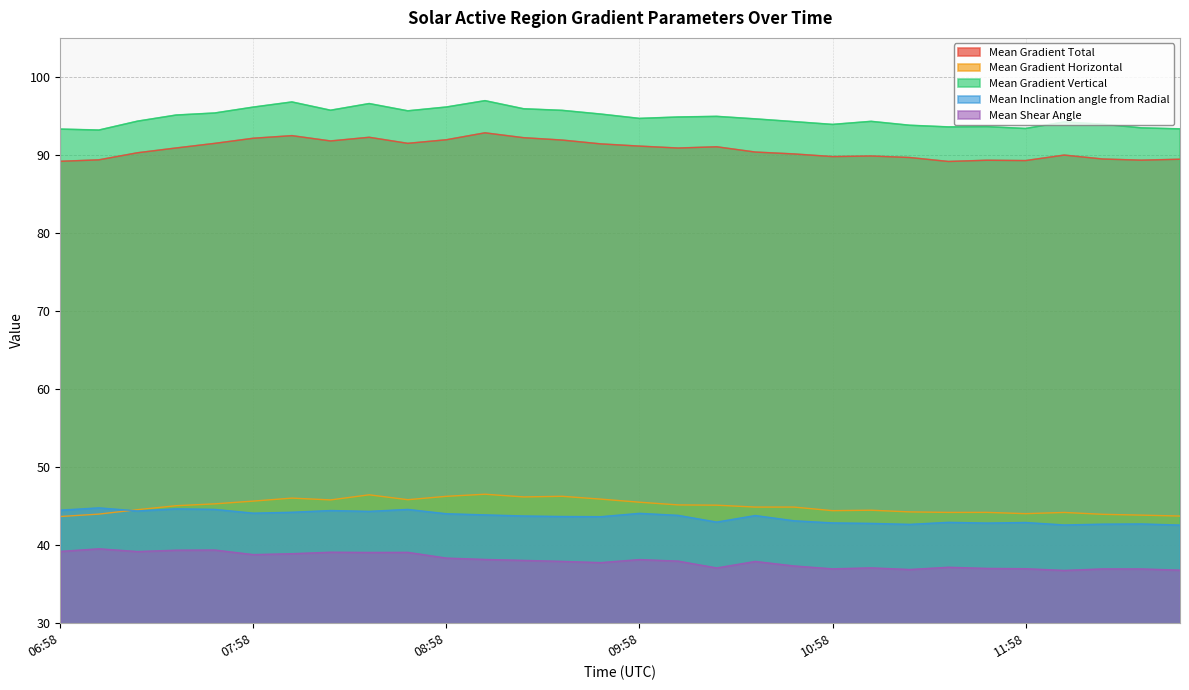

True or false: Mean Gradient Horizontal and Mean Shear Angle cross at least once.

False